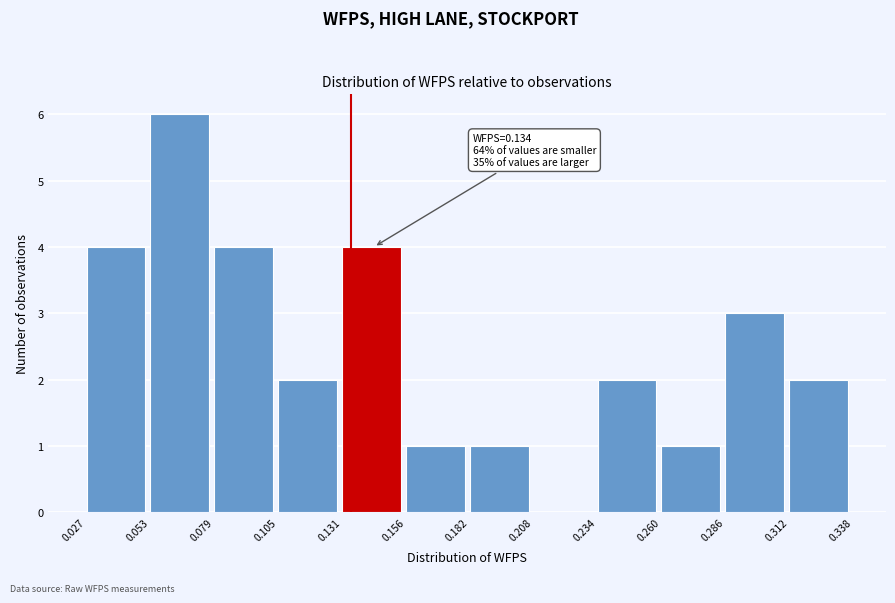

Over which range of the x-axis is the bar tallest?

0.053 to 0.079